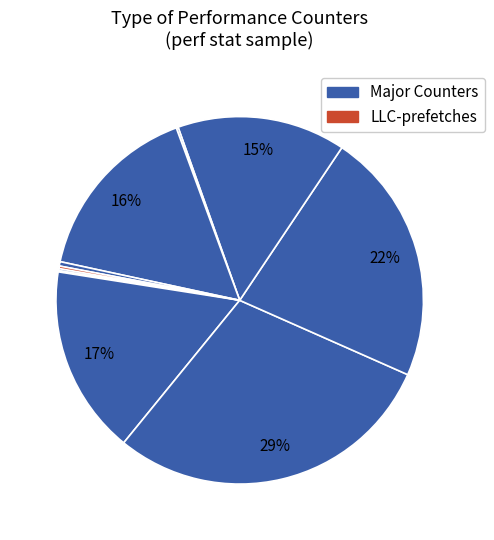

Count the number of slices in the pie.

10